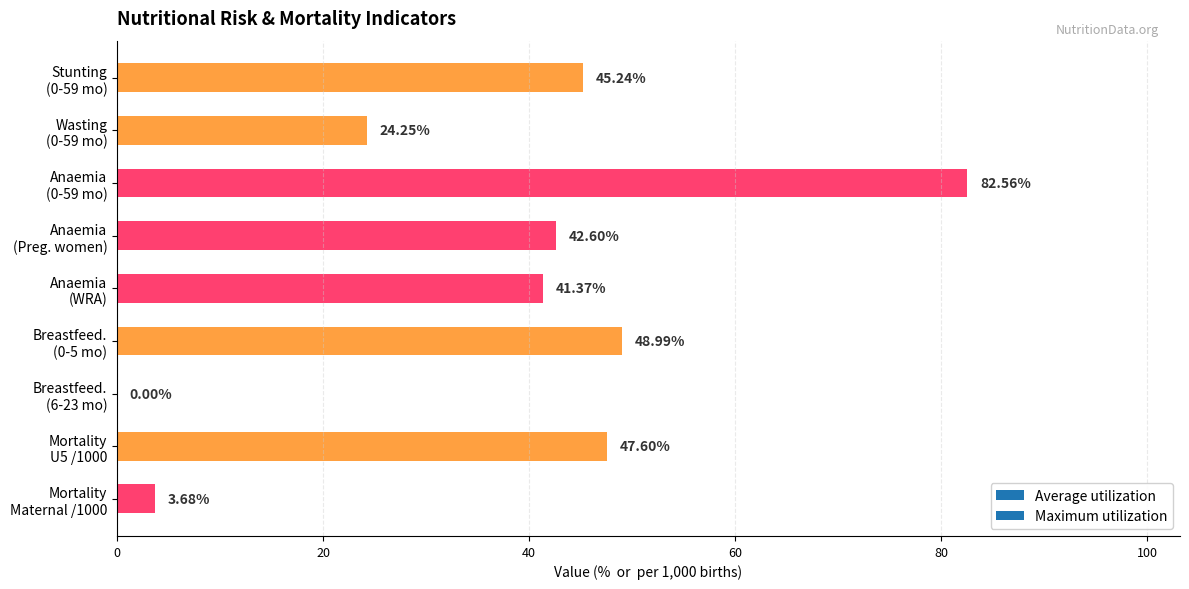

What is the sum of all values?

336.3